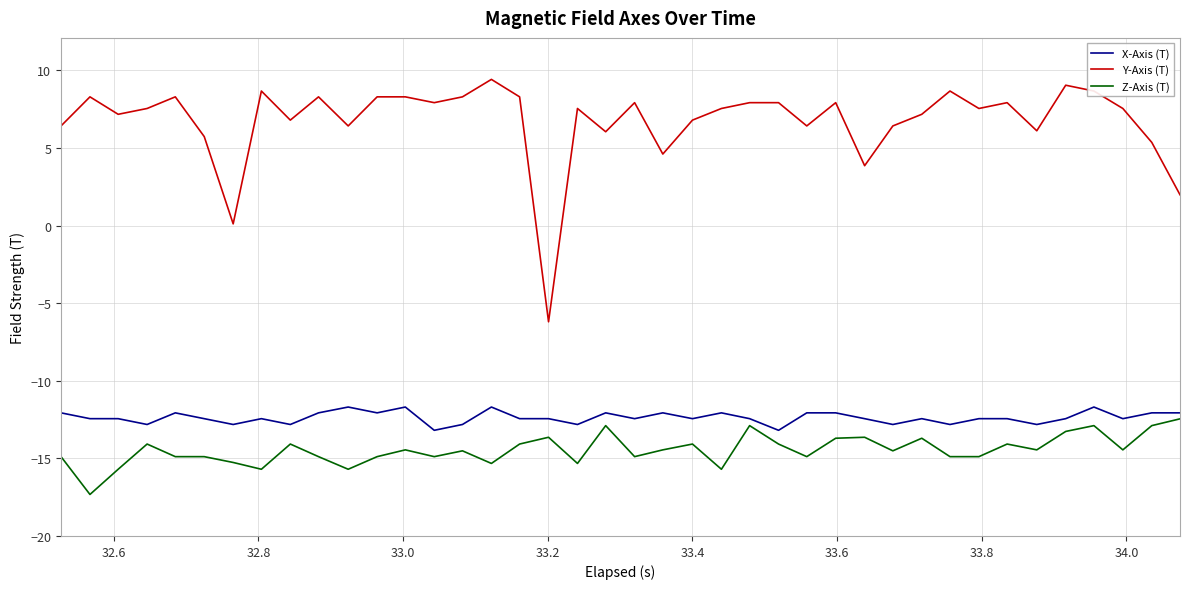

Which series has the largest total across all categories?

Y-Axis (T)